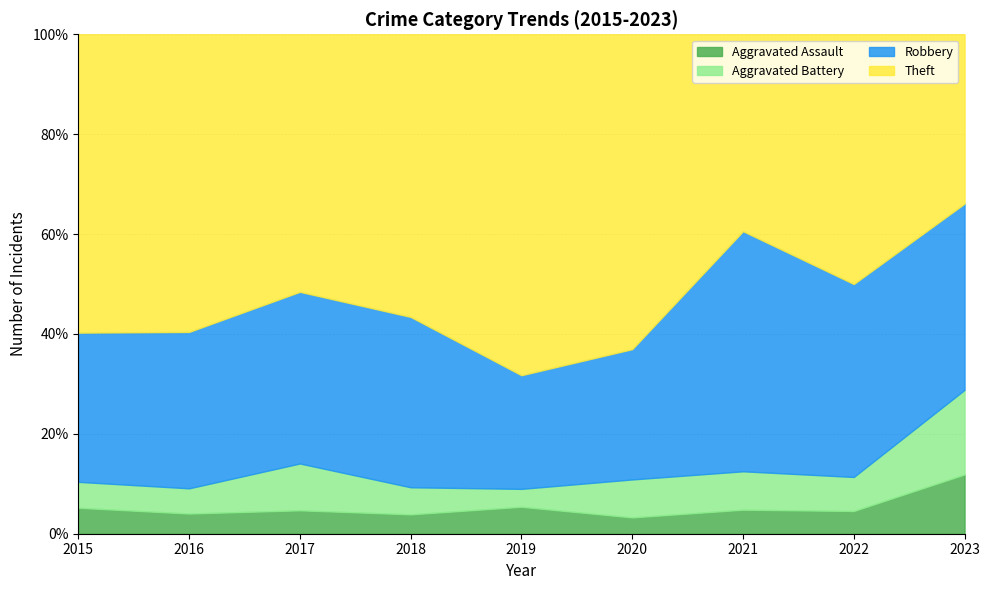

Count the number of data series in this chart.

4